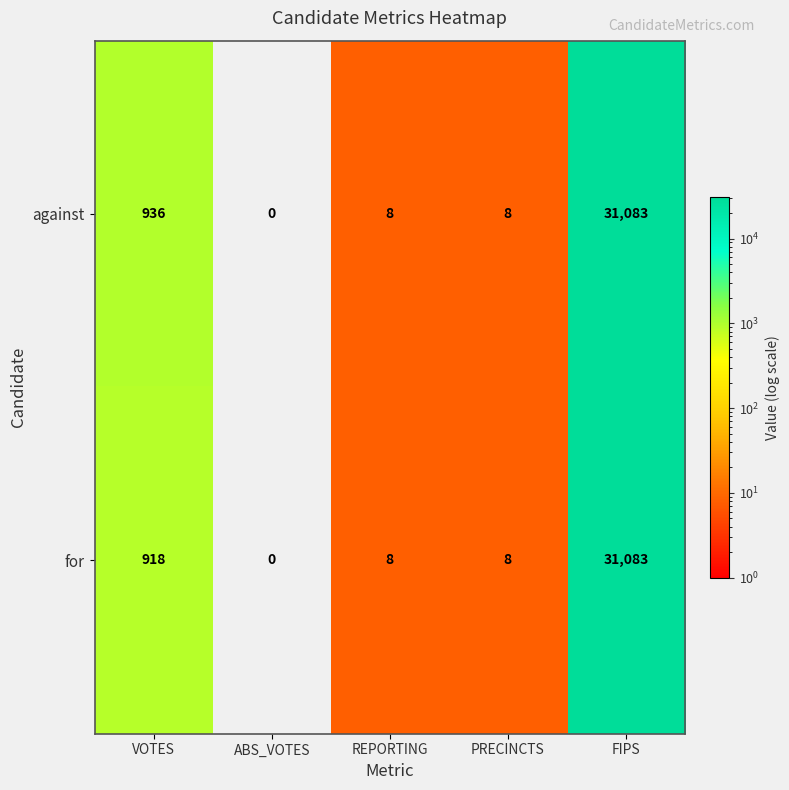

How many distinct data groups are displayed?

2